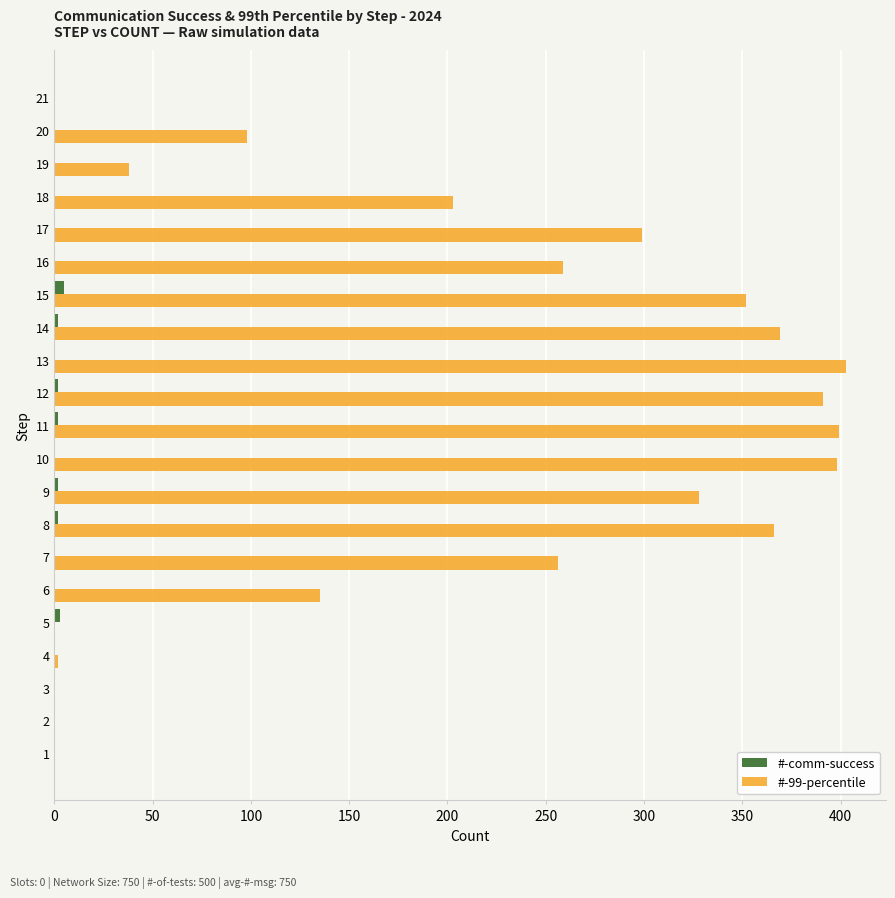

Is it true that #-99-percentile equals 328 at 9?

True